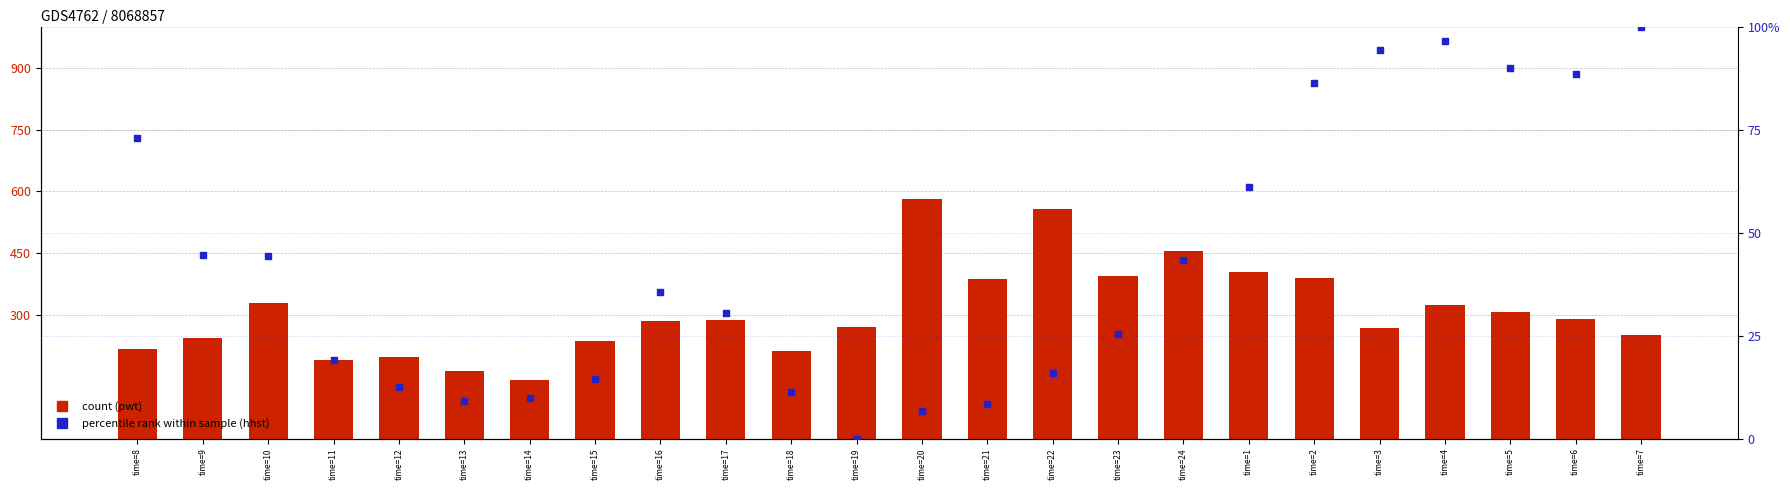

At how many categories does at least one series exceed 378?

7